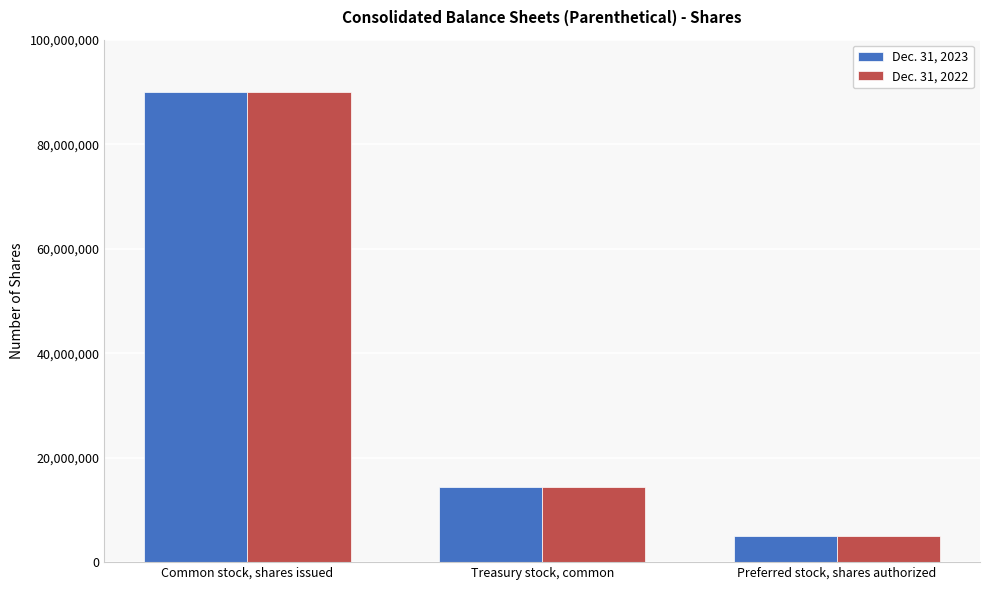

Which category has the highest value in the Dec. 31, 2022 series?

Common stock, shares issued